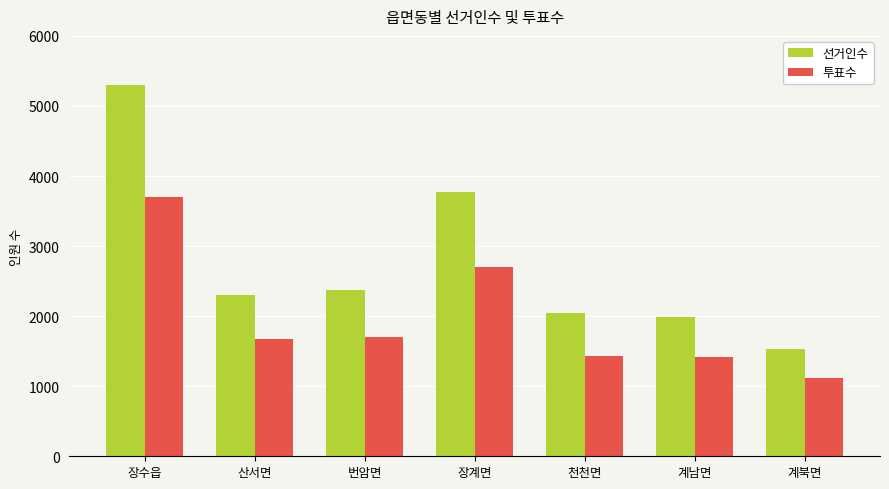

What are all the series names shown in the legend?

선거인수, 투표수